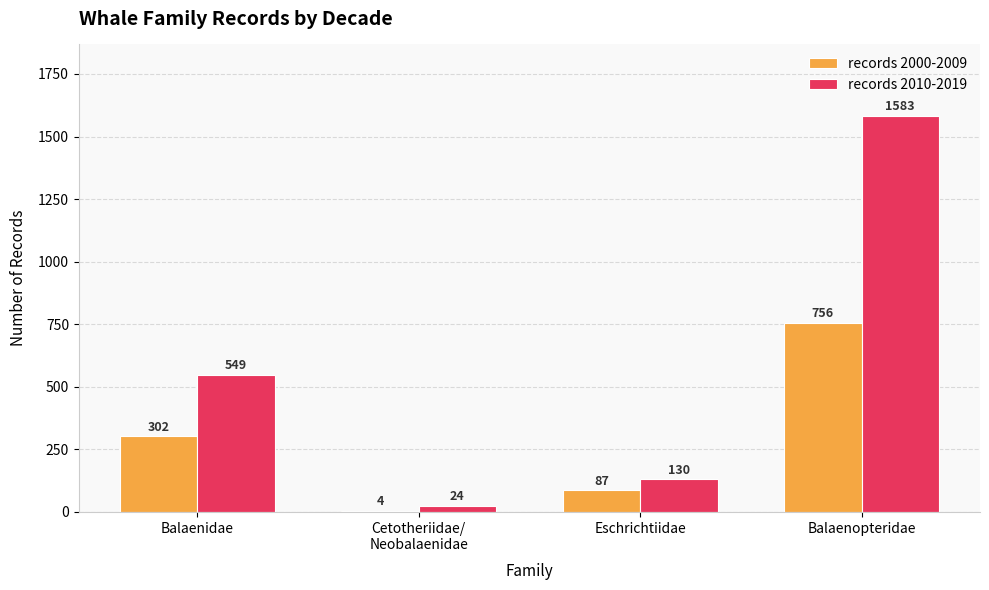

The records 2010-2019 series shows 64 at Eschrichtiidae. True or false?

False